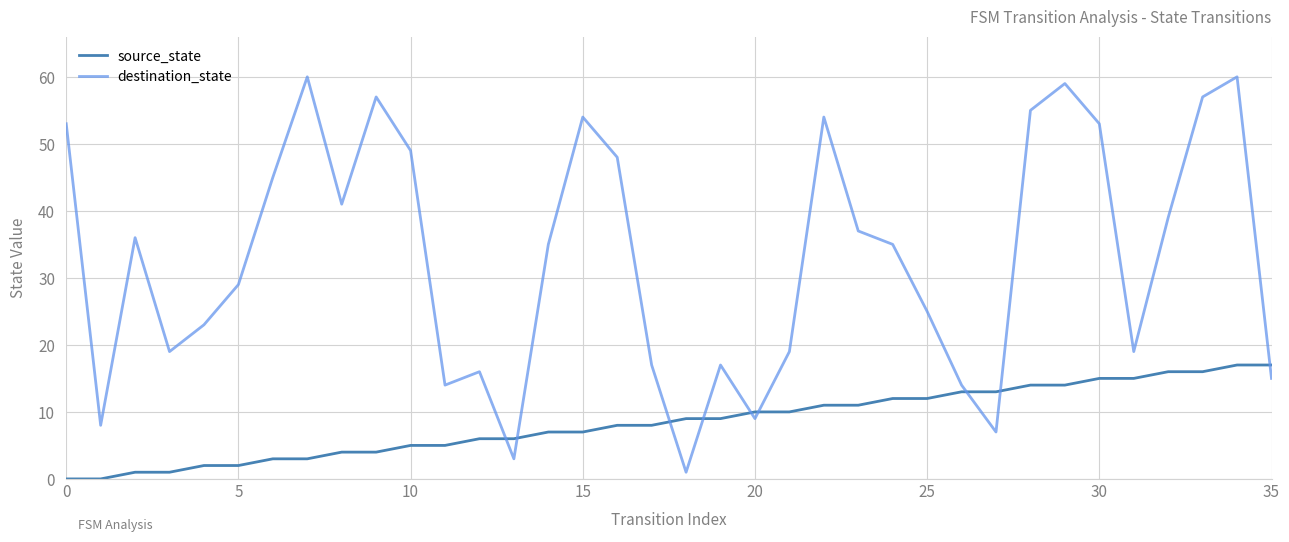

Does the chart have visible grid lines?

Yes